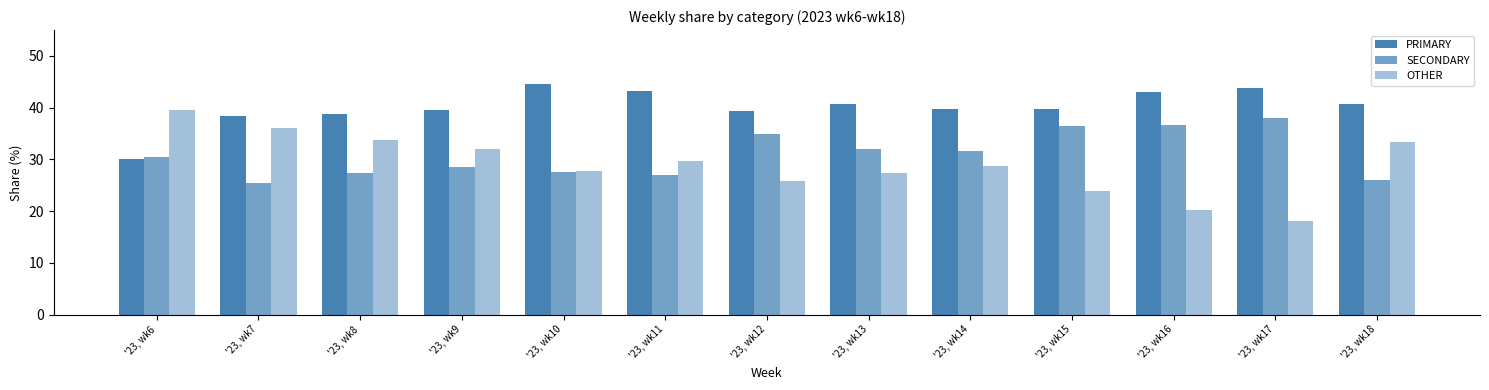

The value of SECONDARY at '23, wk11 is 9.8. True or false?

False